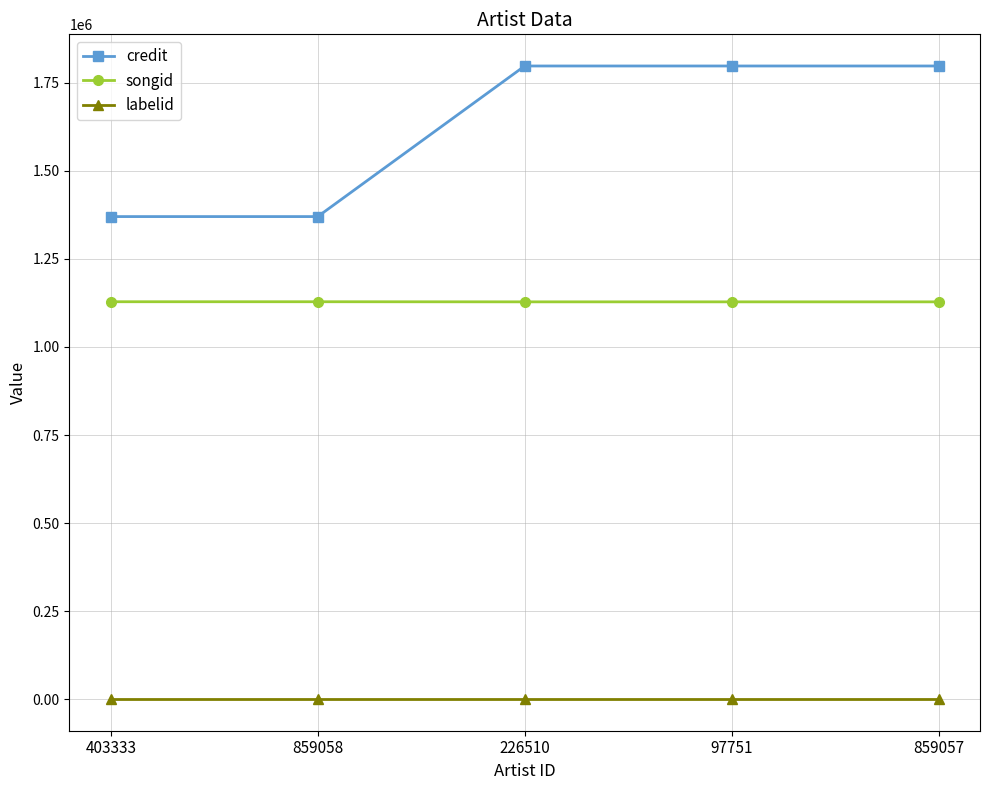

Between 859058 and 859057, which series saw the biggest shift?

credit